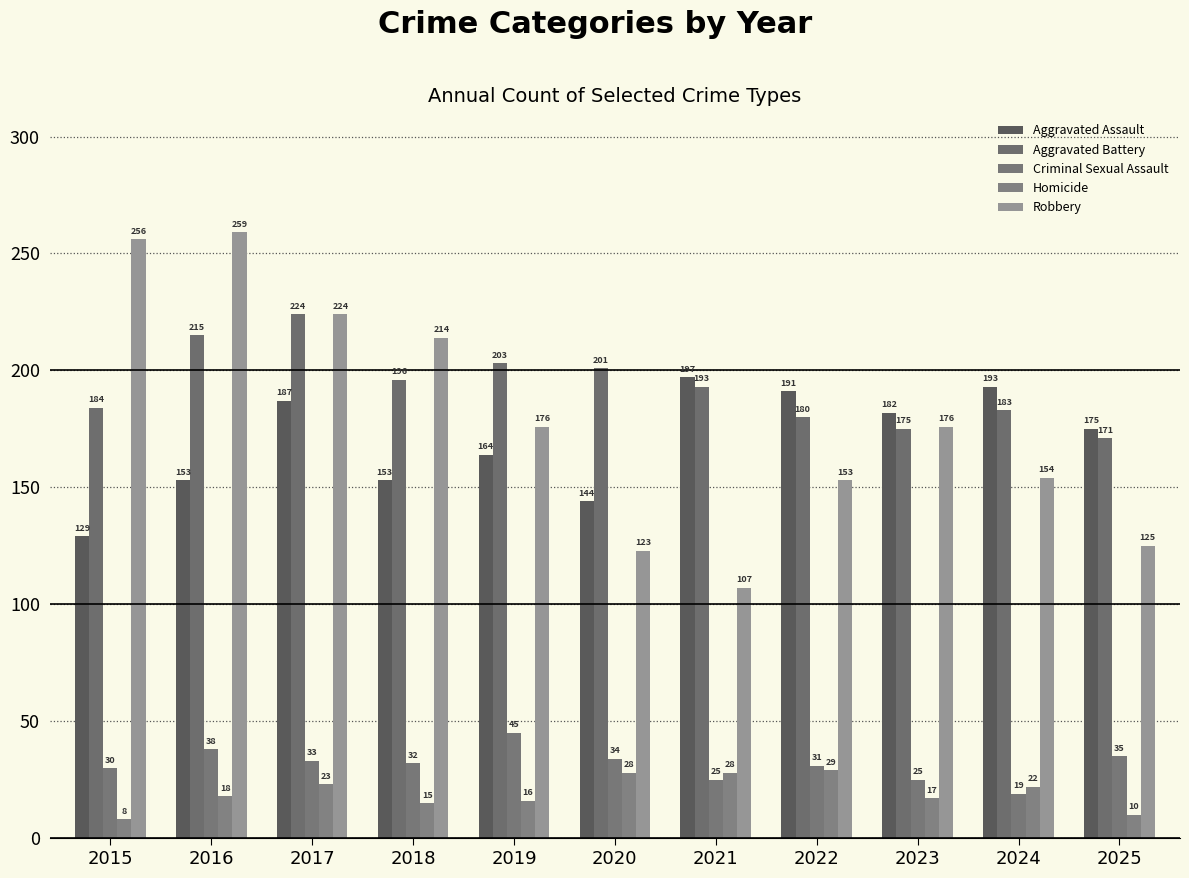

The value of Aggravated Battery at 2021 is 193. True or false?

True